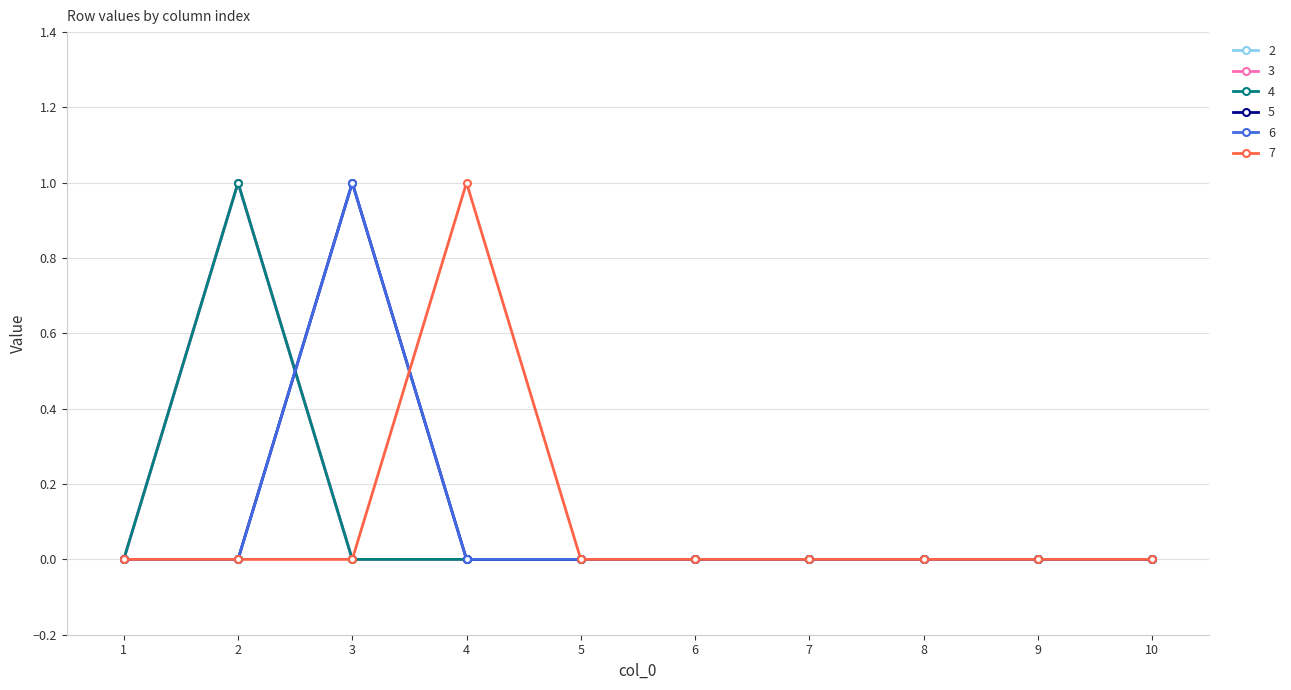

Is this an area chart (filled region under the line)?

No